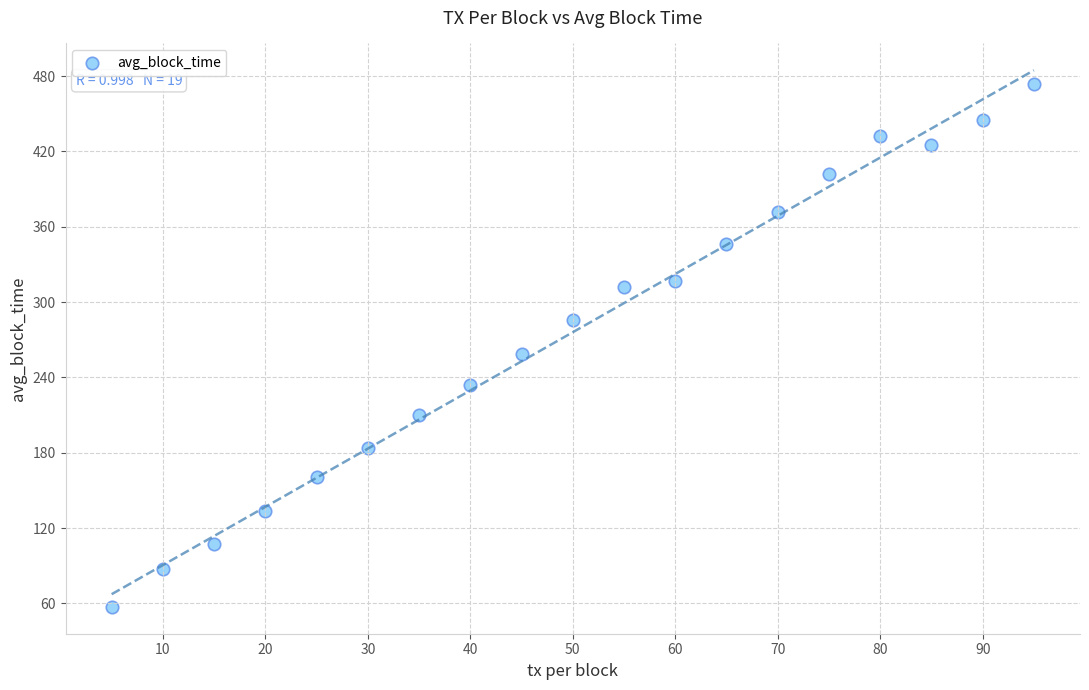

What Y value in the scatter plot is closest to 265?

258.9